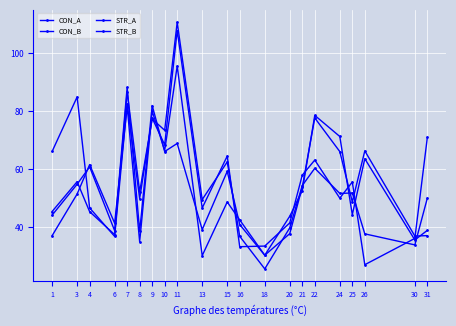

How many distinct data groups are displayed?

4